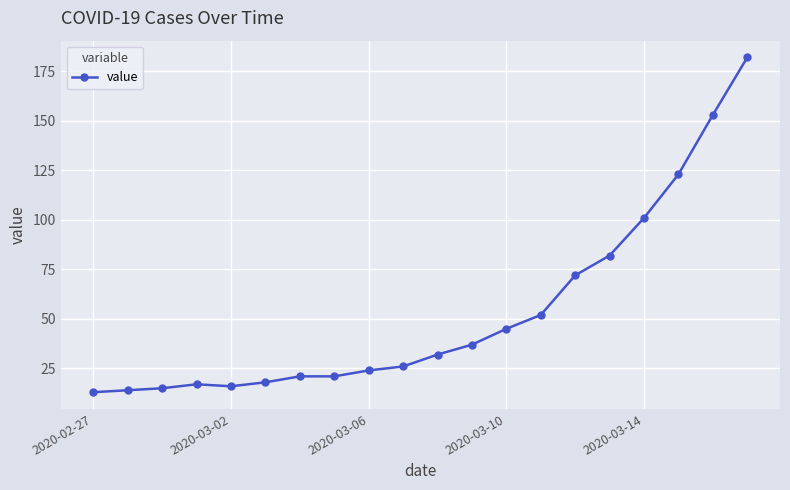

How many data points are less than 32?

10